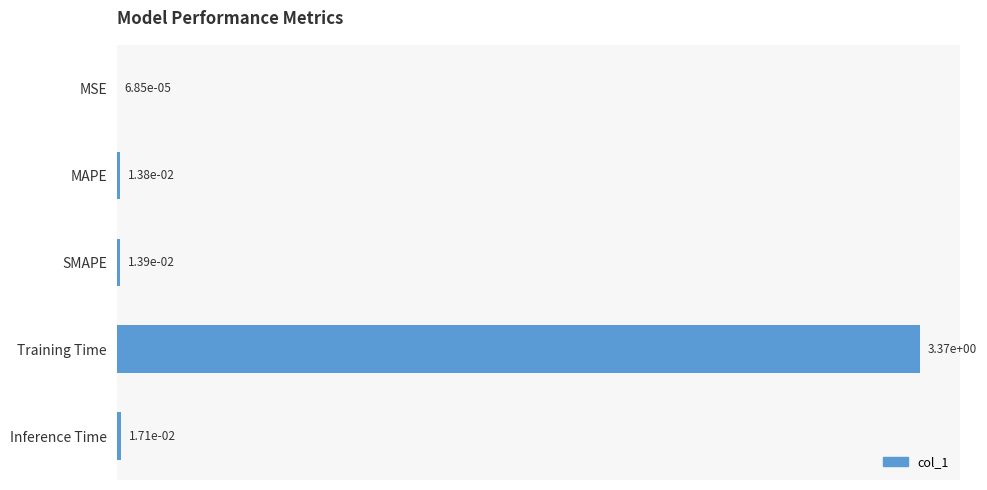

At which label is the value closest to 1?

Inference Time